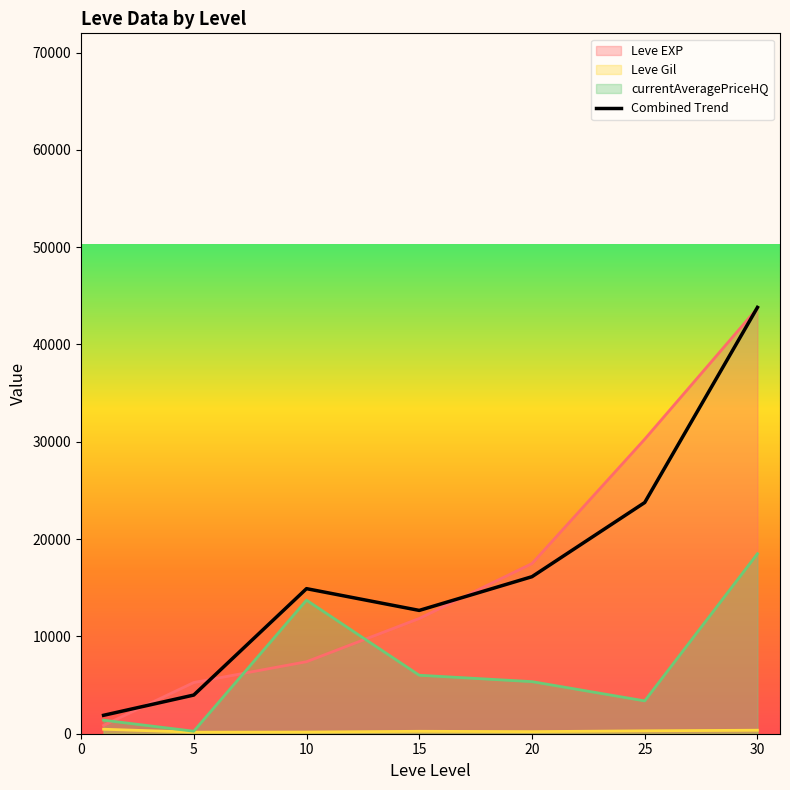

Where is the data nearest to the value 22852?

25